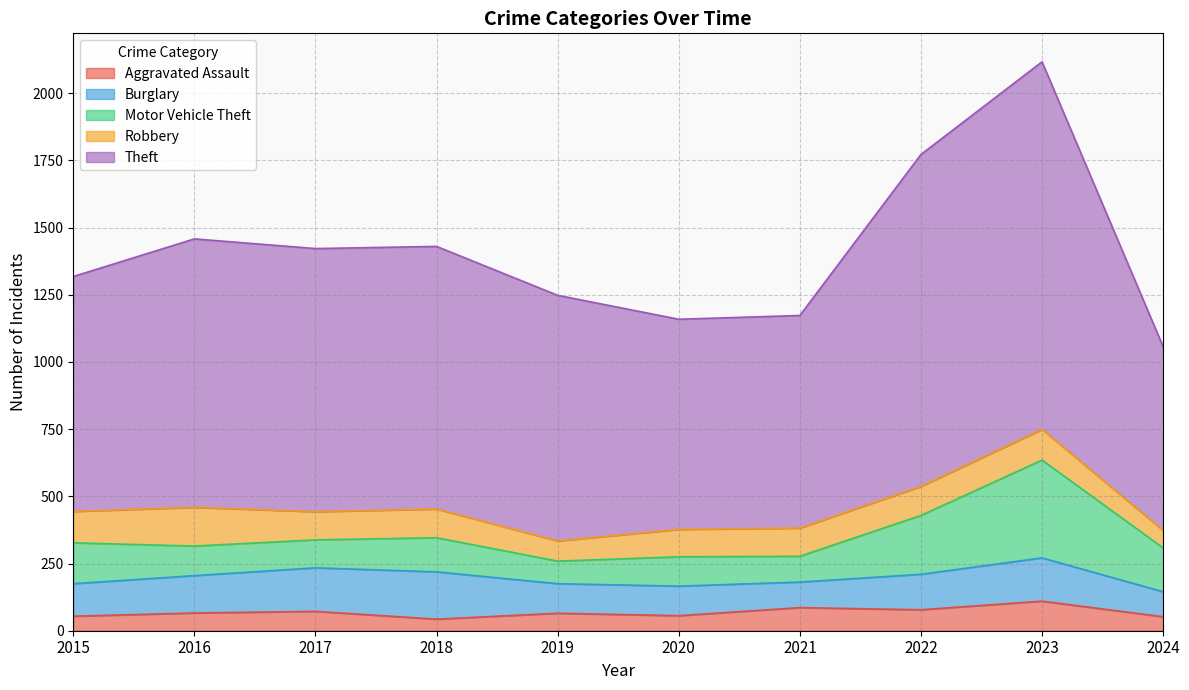

Between 2018 and 2017, which is larger?

2017